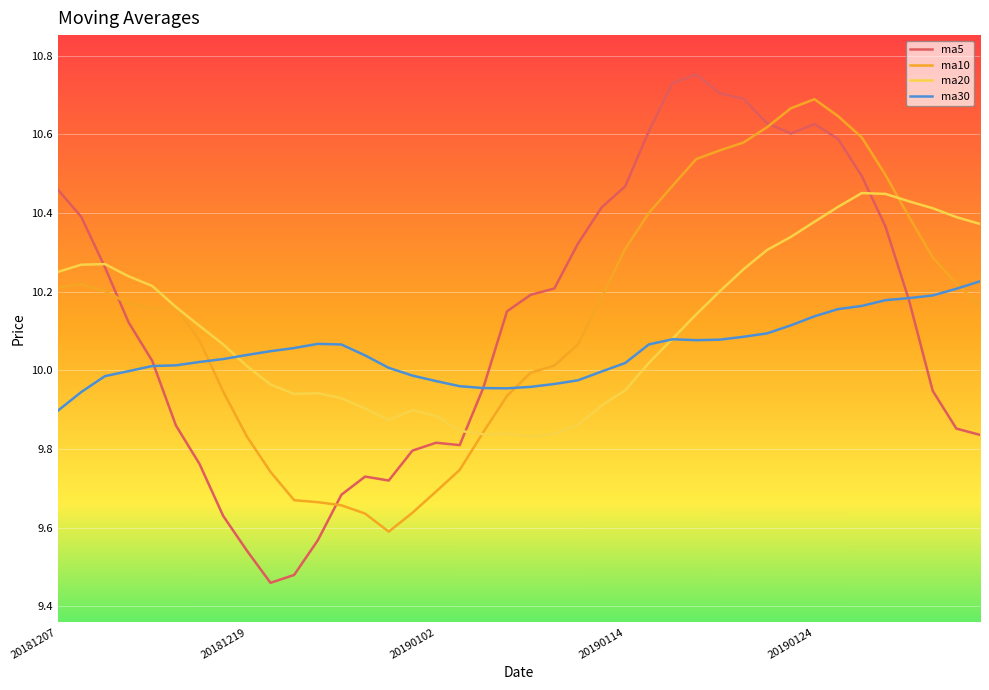

Which series has the widest spread of values?

ma5